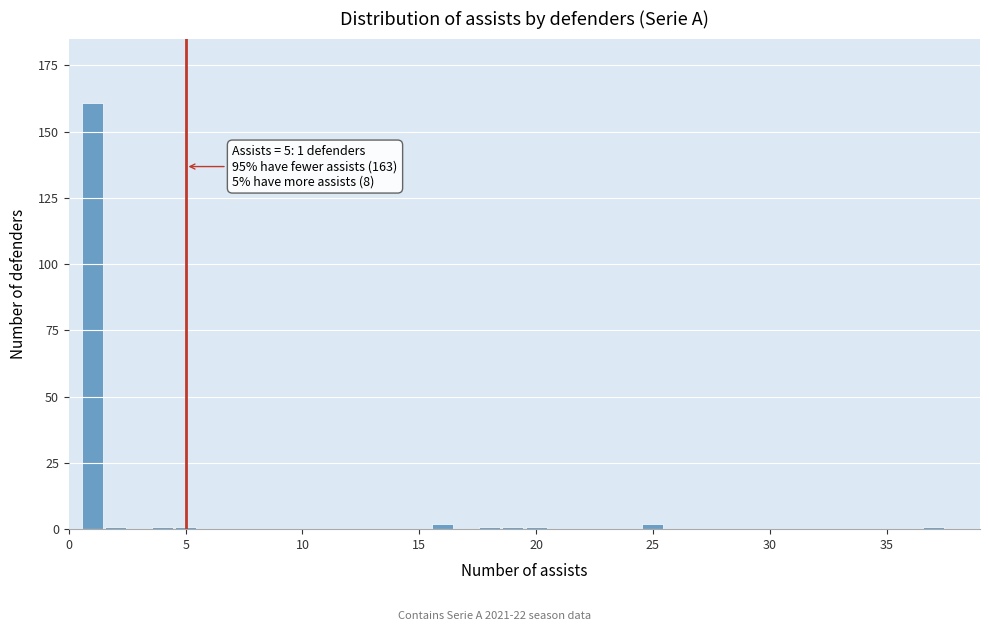

Read against the x-axis, roughly where is the centre of the tallest bar?

1.0